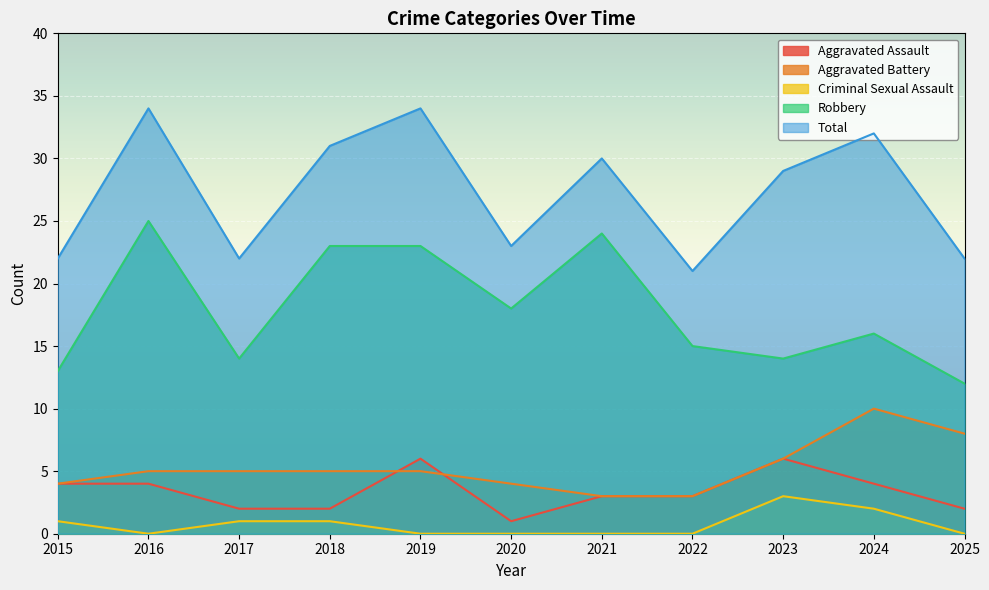

What are all the series names shown in the legend?

Aggravated Assault, Aggravated Battery, Criminal Sexual Assault, Robbery, Total